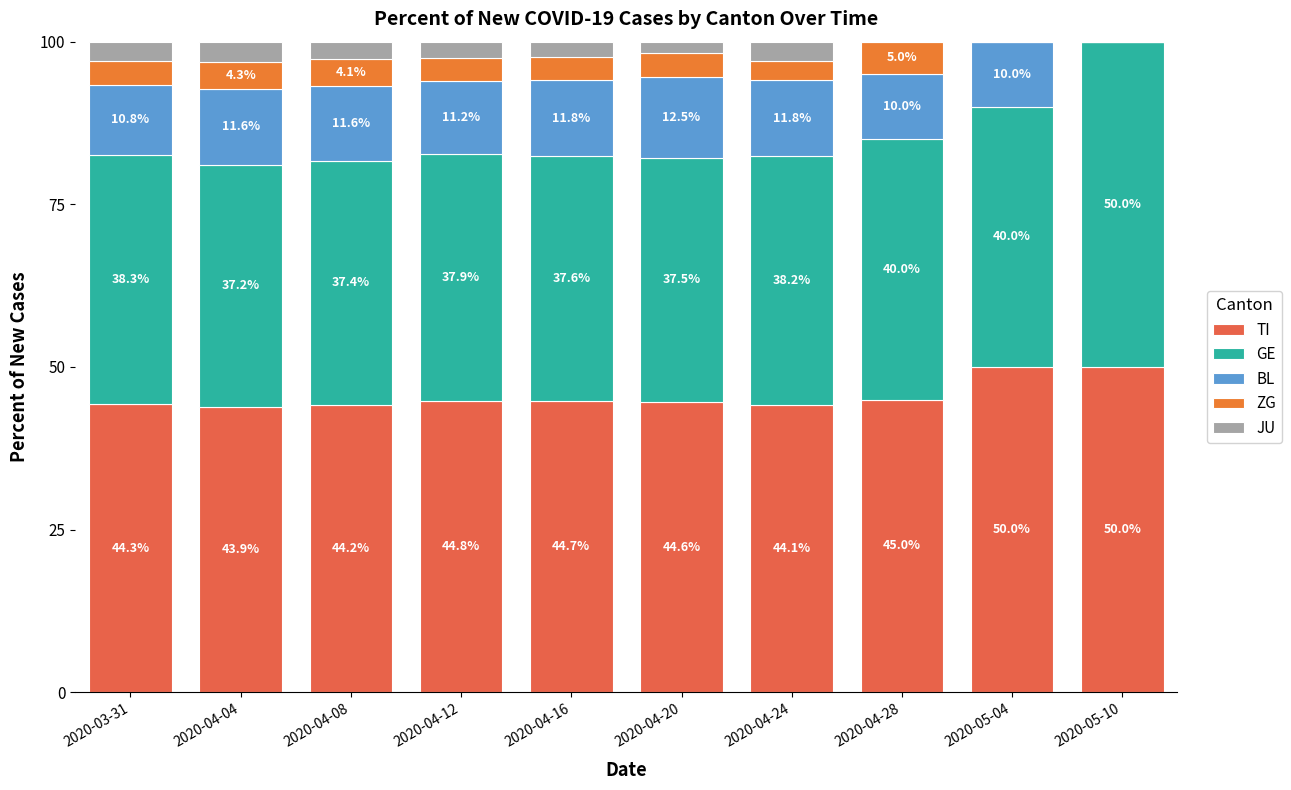

At which label is GE closest to 43?

2020-04-28